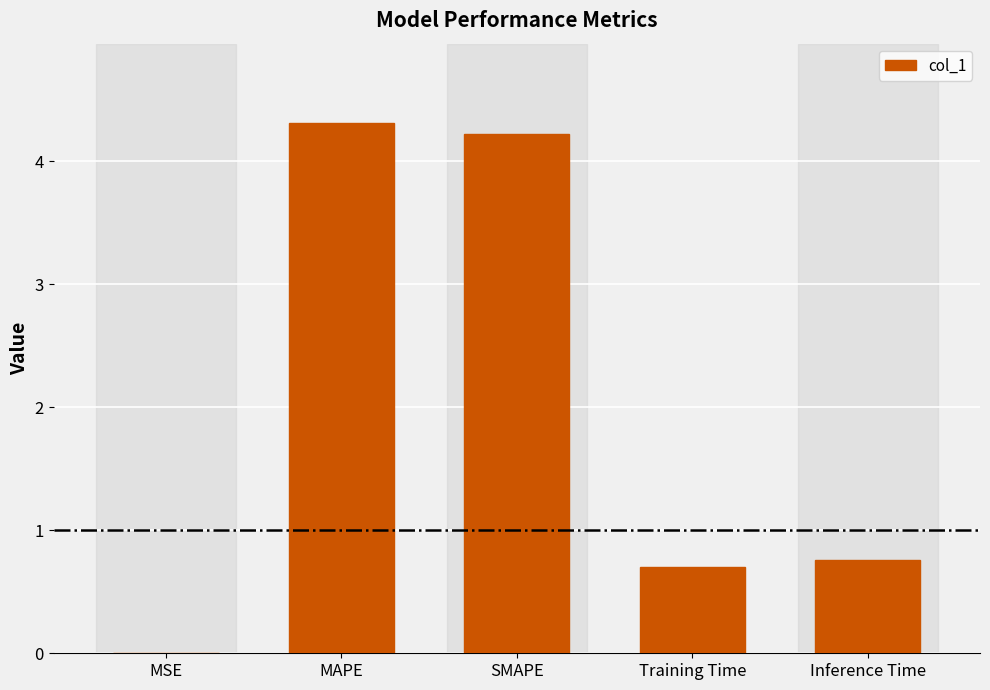

What value does the data have at MAPE?

4.3